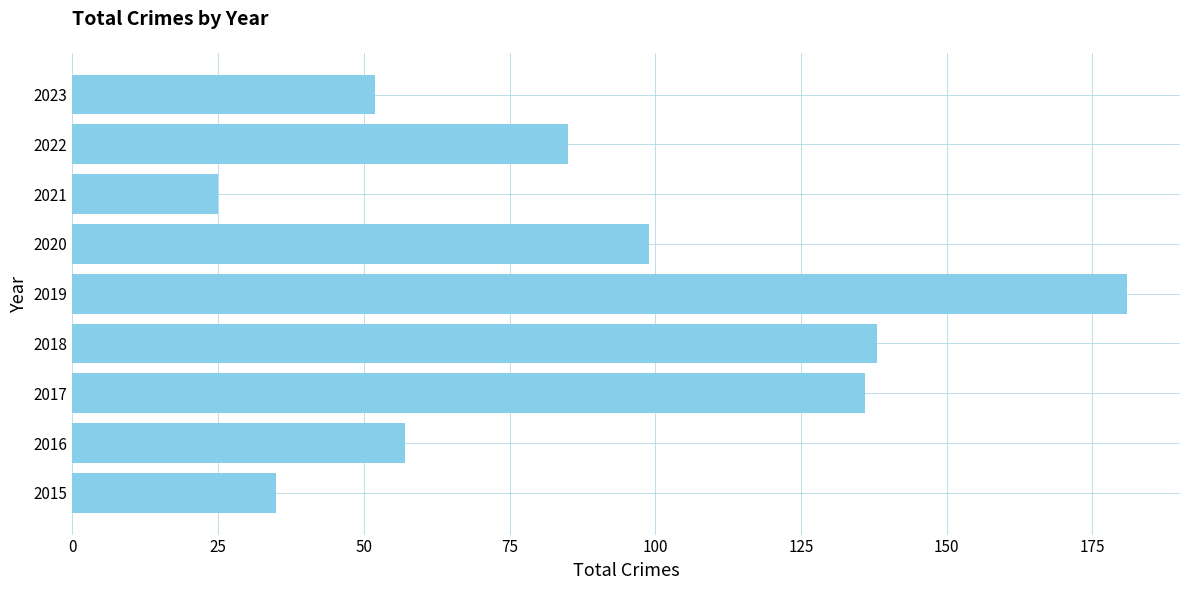

Where is the data nearest to the value 103?

2020